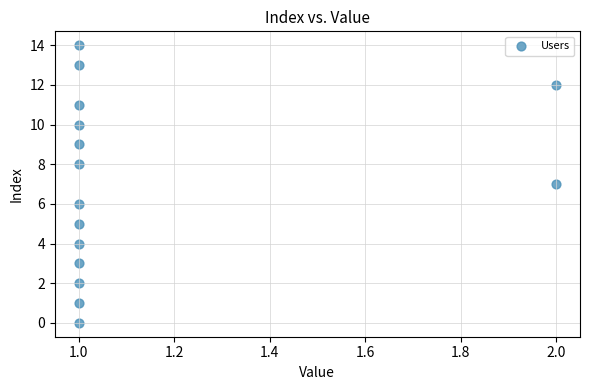

What is the range of Y values (max minus min)?

14